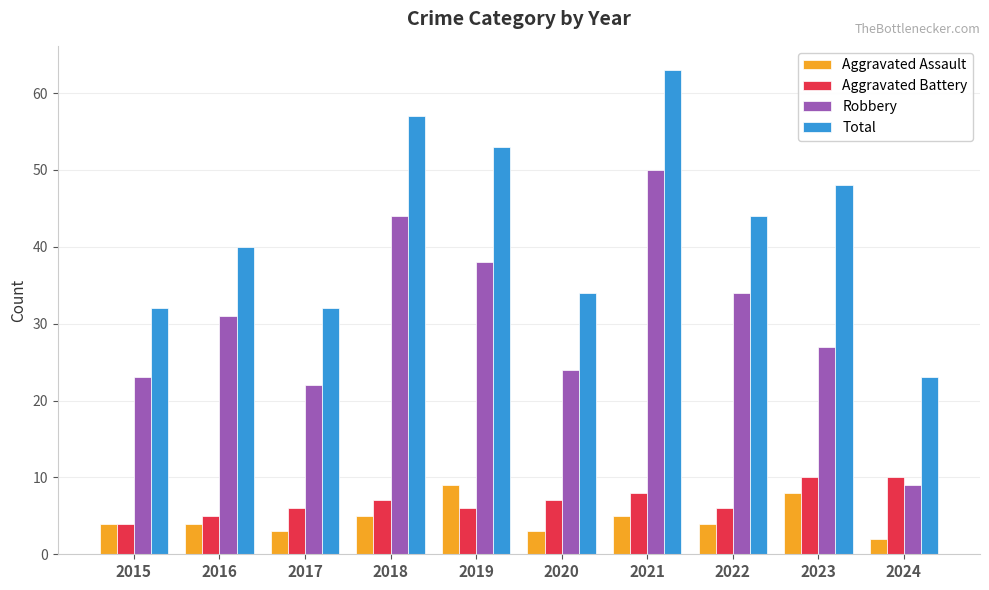

What is the value of the Aggravated Battery bar at the 8th from the left?

6